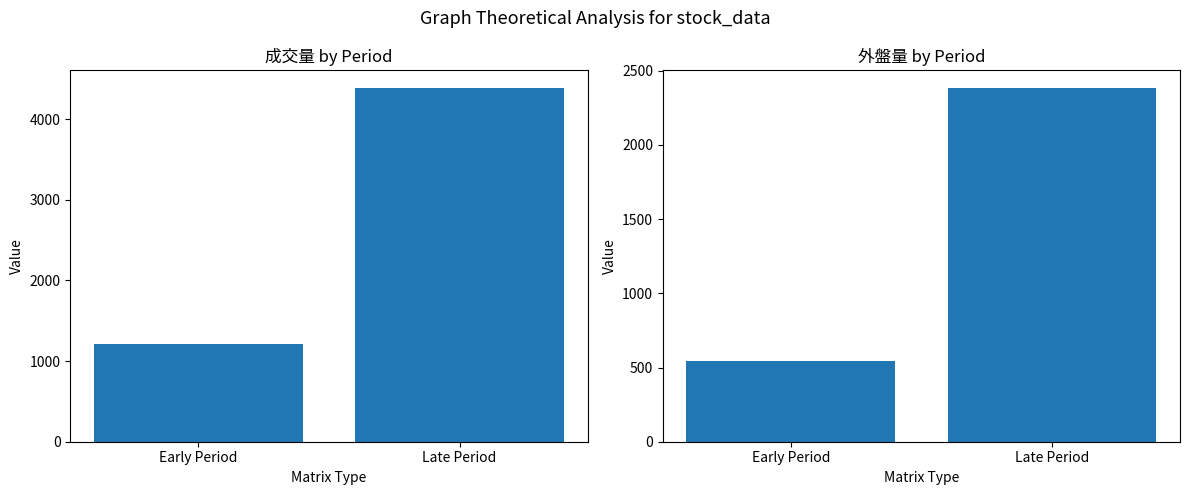

Reading right to left, what are all the values shown in this chart?

成交量: Late Period=4387.1	Early Period=1213.9
外盤量: Late Period=2383.0	Early Period=545.4